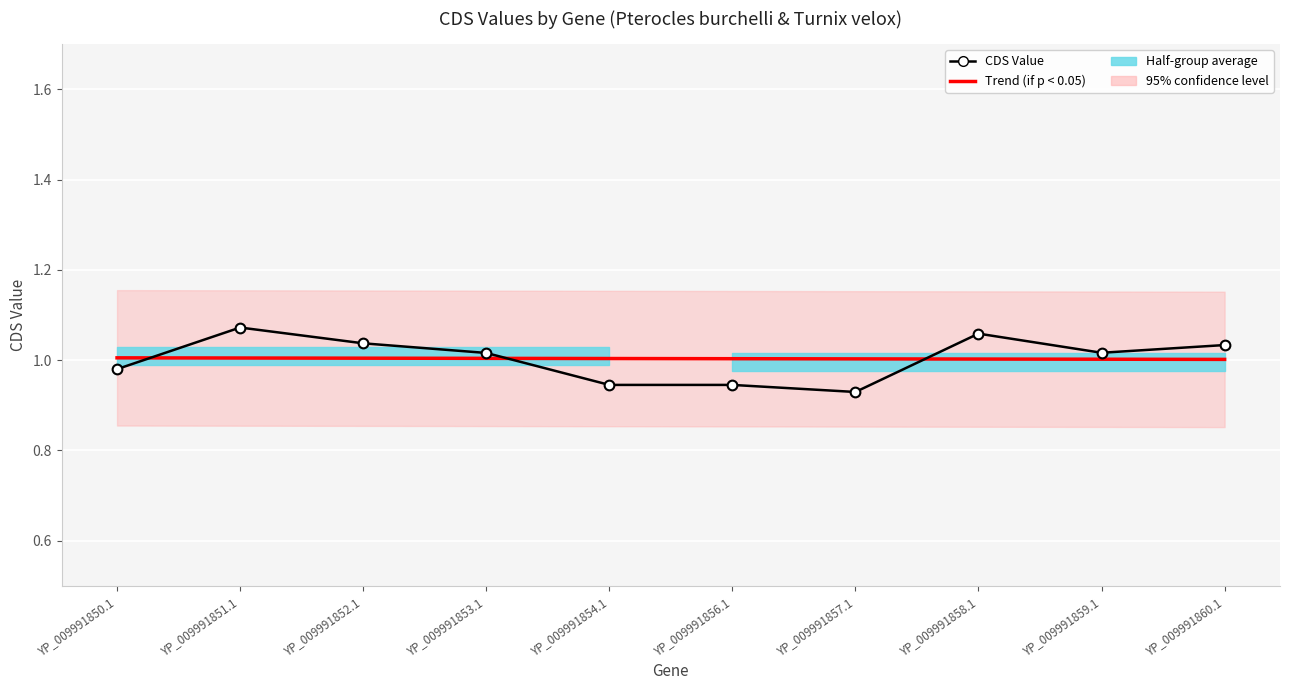

Read the Trend (if p < 0.05) value at YP_009991853.1.

1.0